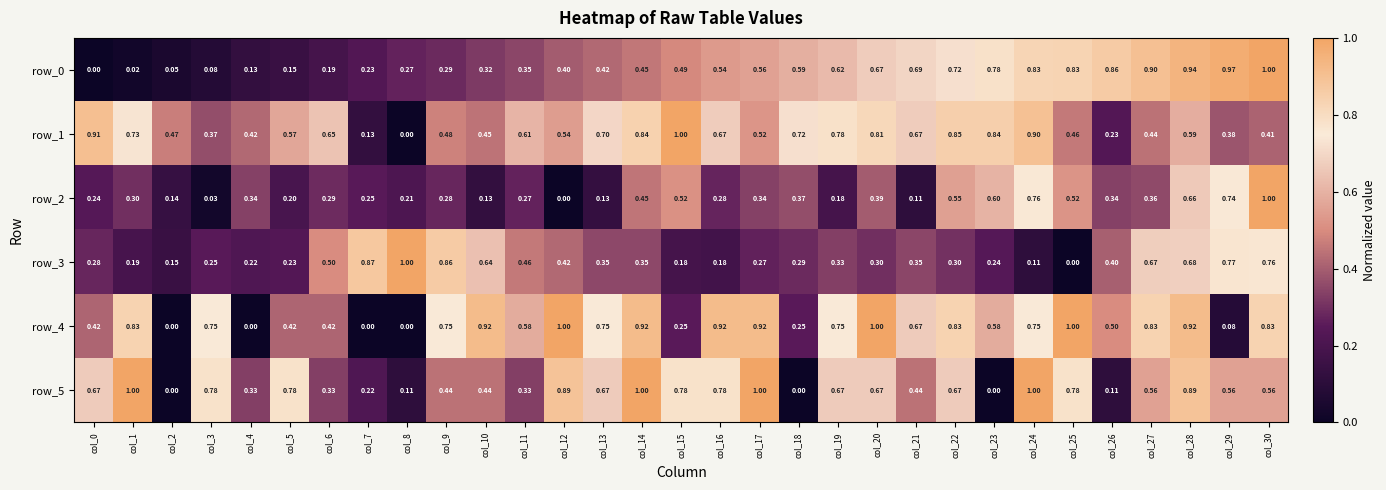

Where is row_1 nearest to the value 0?

col_8